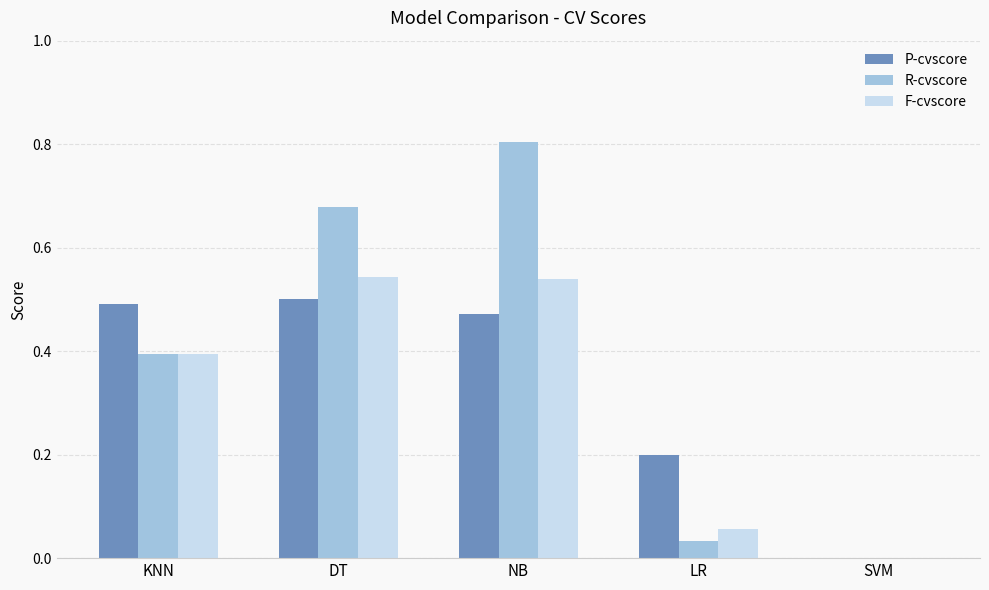

Count the F-cvscore values in the range 0 to 1.

5